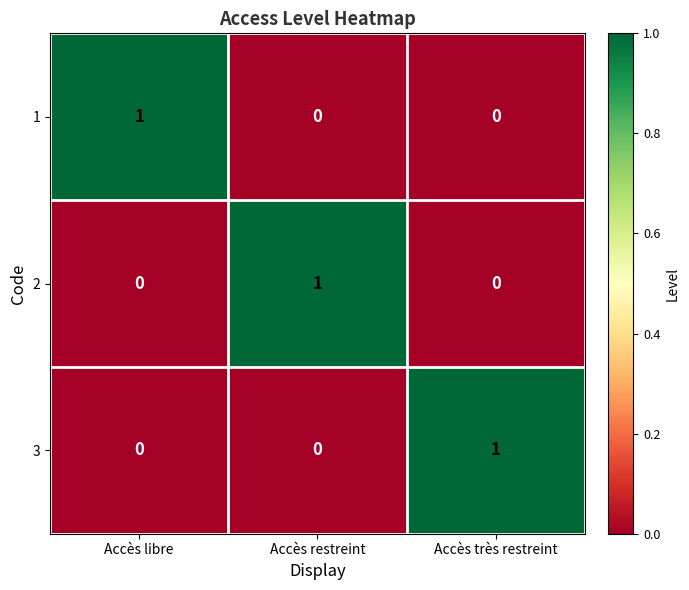

At how many categories does at least one series exceed 0?

3